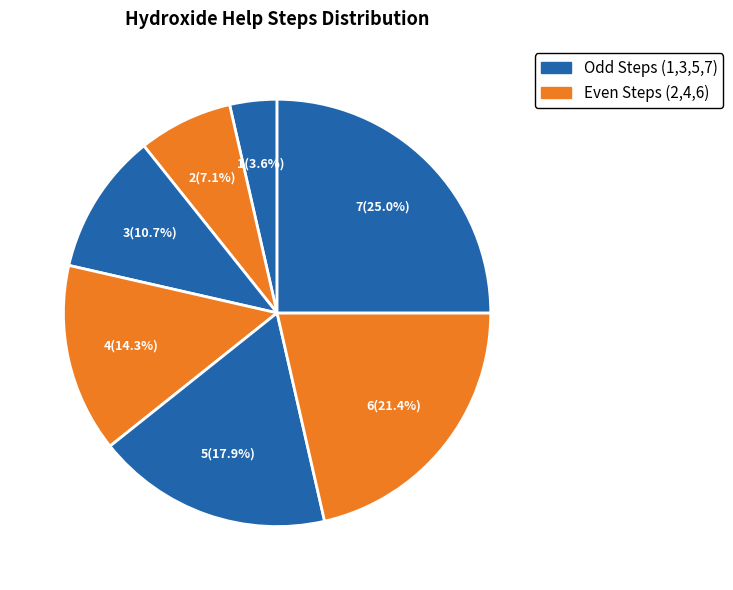

How many slices are in this pie chart?

7